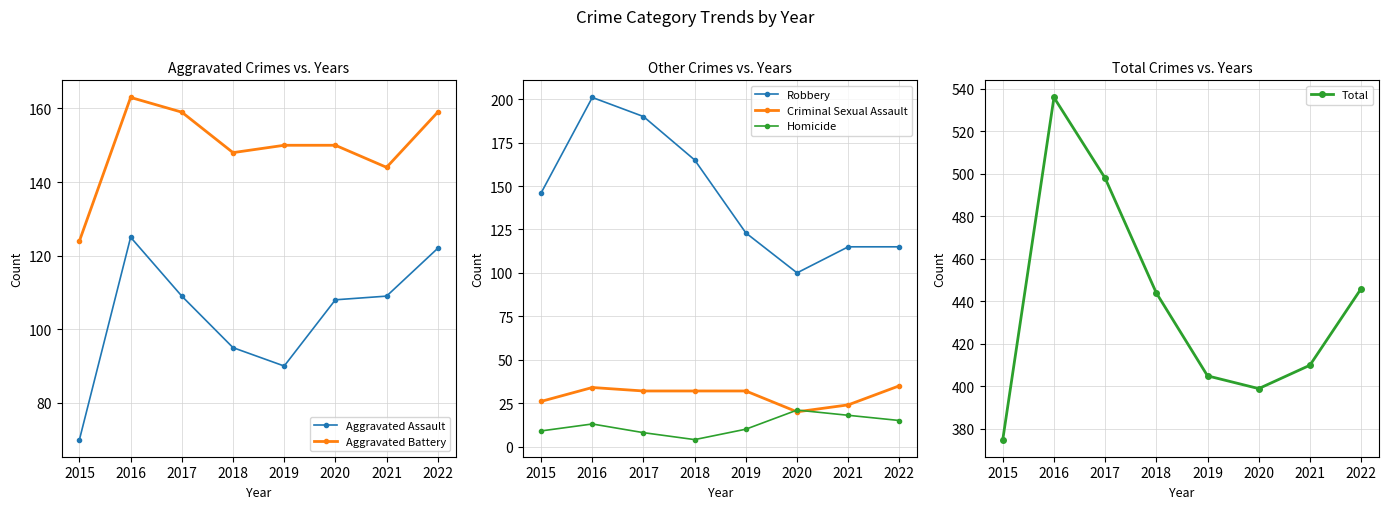

What is the difference between the maximum and second lowest values in the Aggravated Battery series?

19